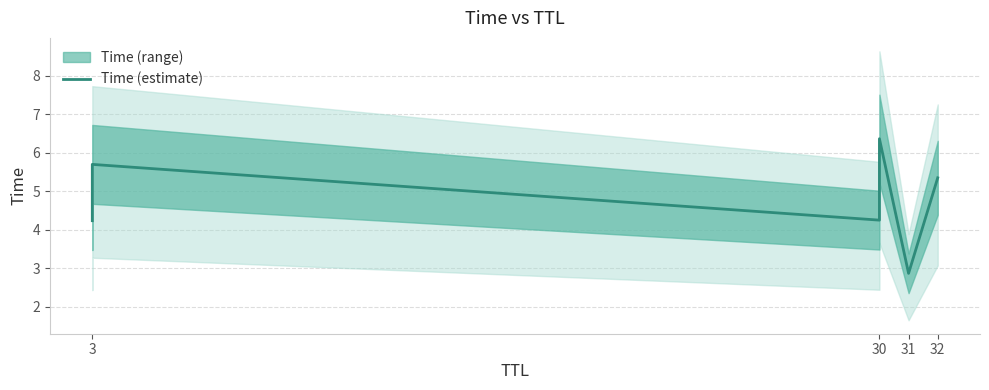

Which has a higher value, 30 or 32?

32